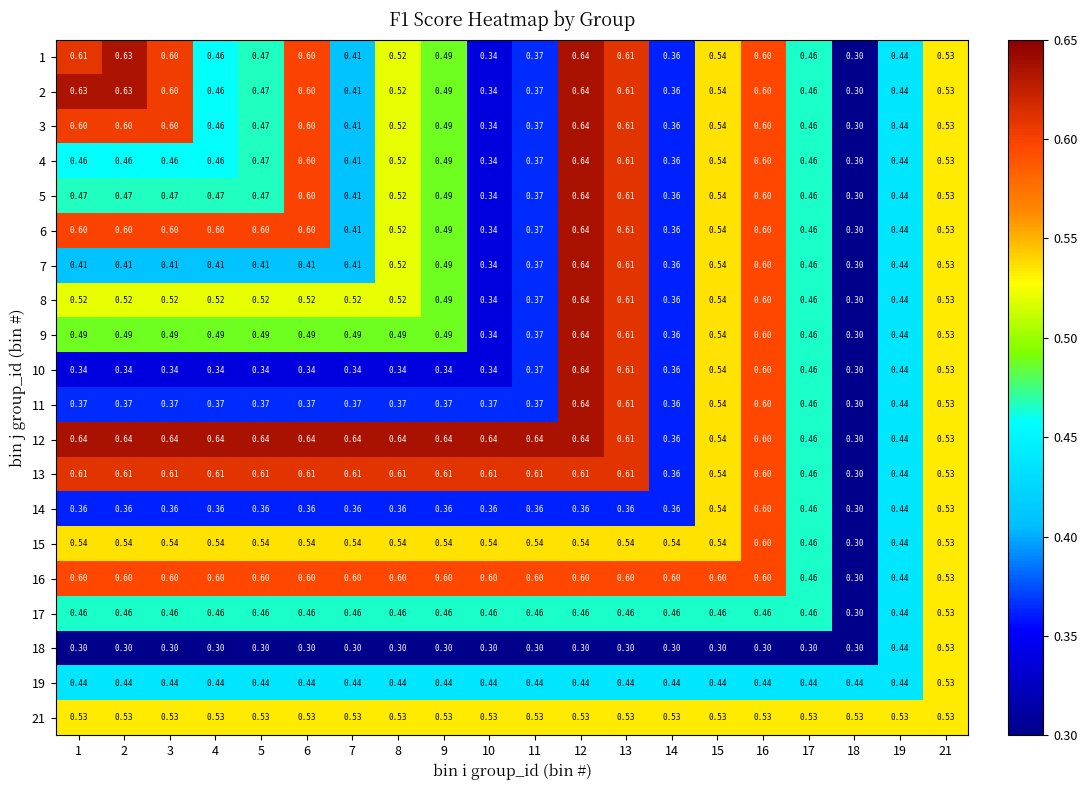

Is the value of 2 at 18 greater than the value of 8 at 4?

No